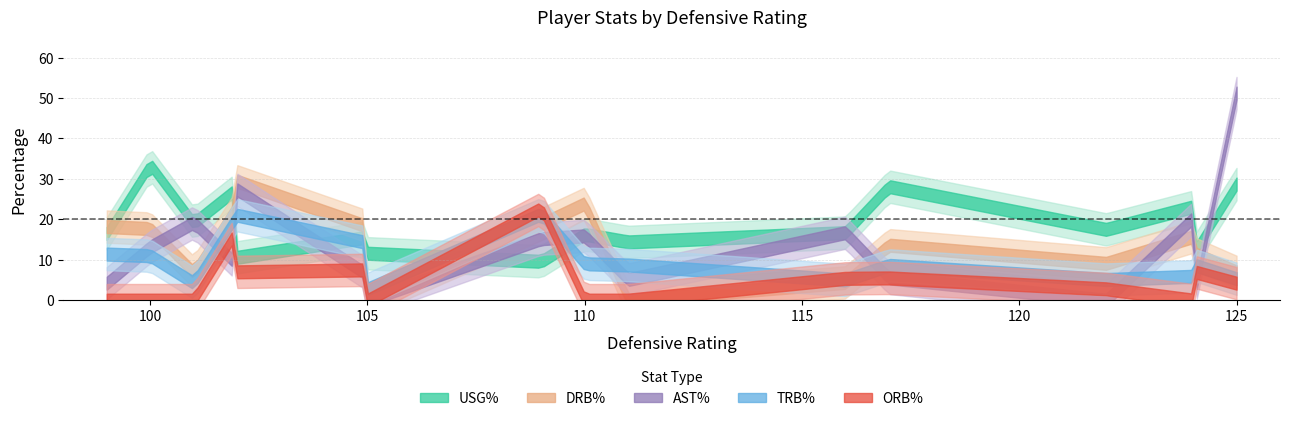

What is the sum of all usg_pct values?

300.4